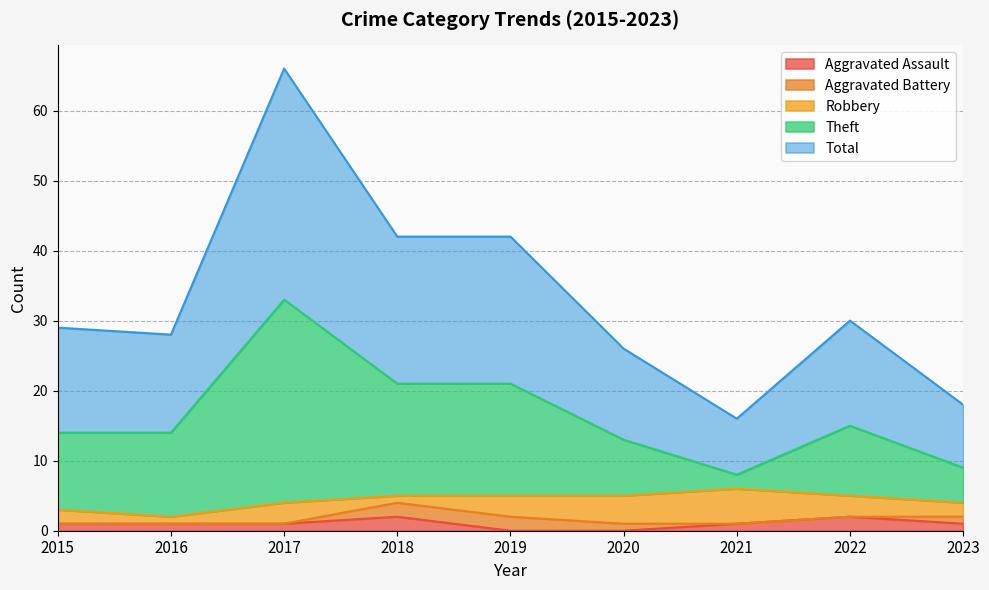

What are all the series names shown in the legend?

Aggravated Assault, Aggravated Battery, Robbery, Theft, Total